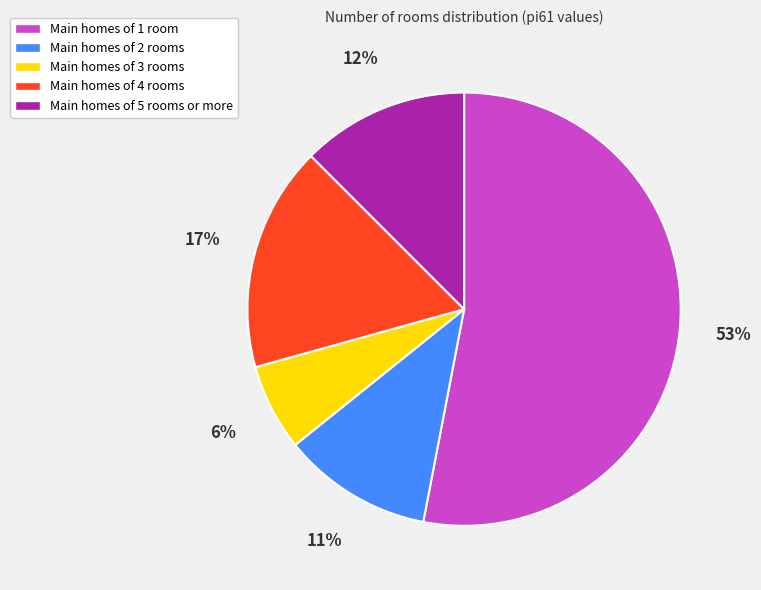

Is there any slice that represents more than half of the pie?

Yes